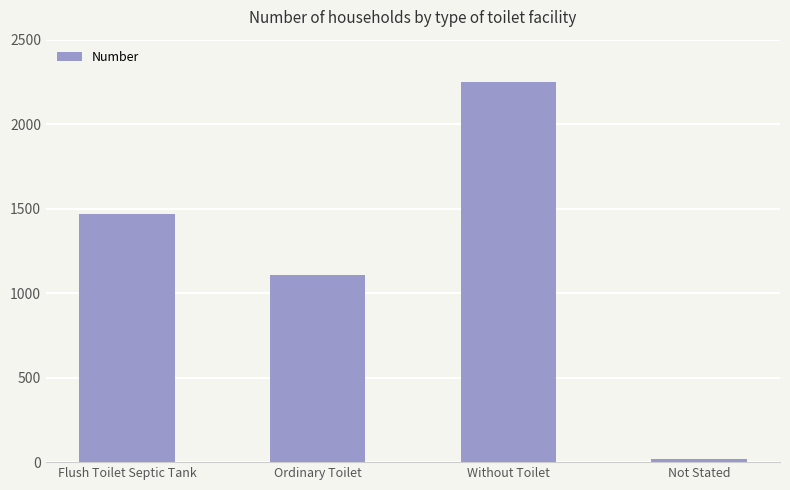

What is the sum of all values?

4841